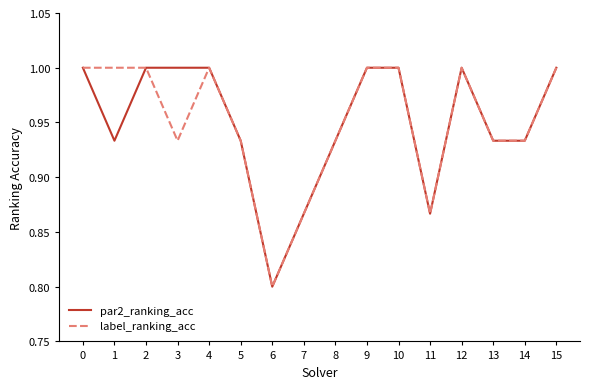

Is the value of par2_ranking_acc at 6 greater than the value of label_ranking_acc at 7?

No